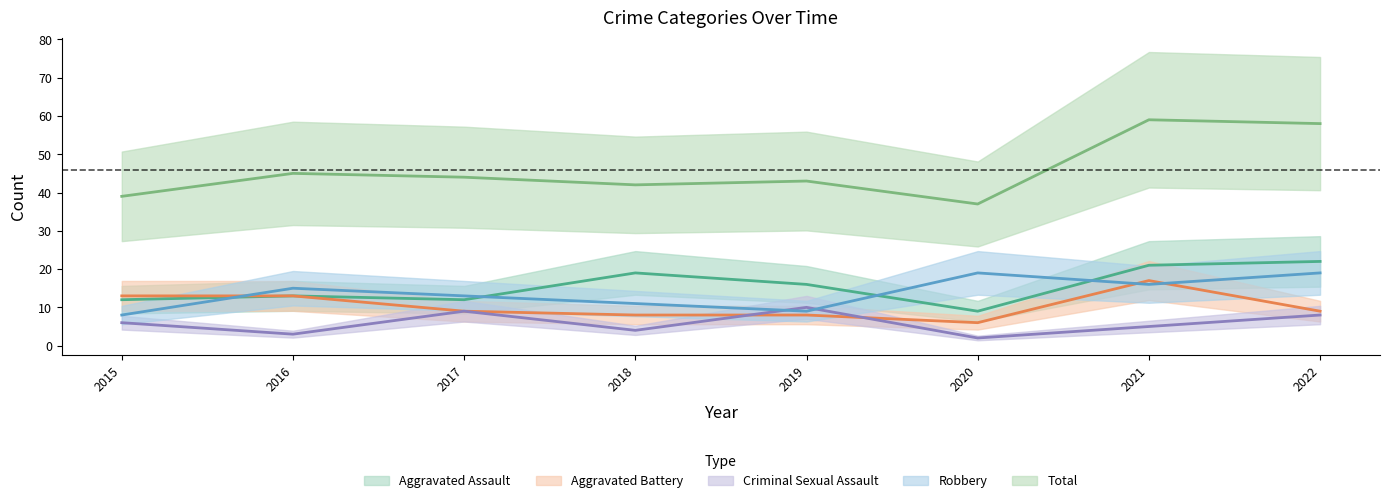

At which label does Aggravated Battery first exceed 9?

2015